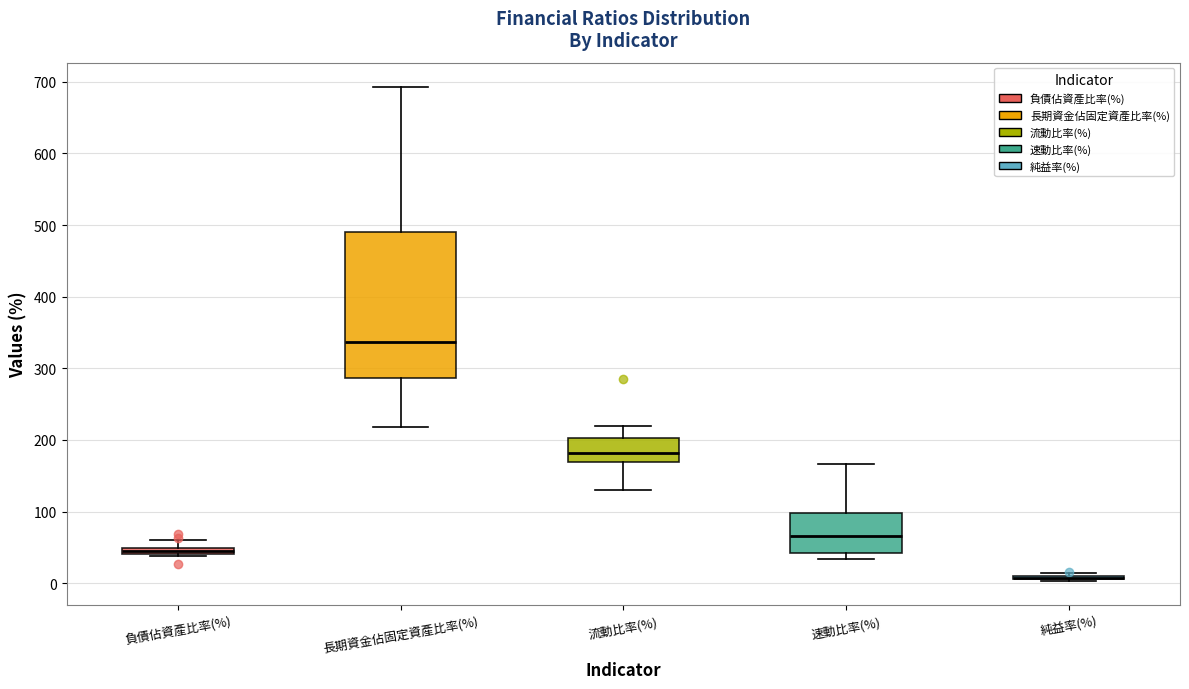

Comparing the boxes themselves (not the whiskers), which one is the tallest?

長期資金佔固定資產比率(%)